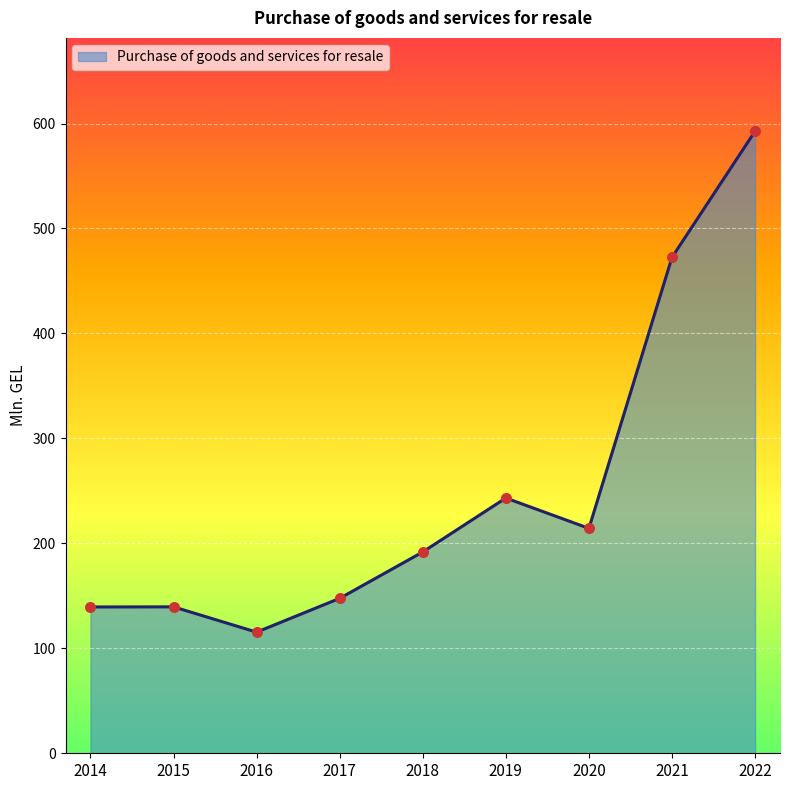

What is the ratio of the value at 2015 to the value at 2021?

0.3